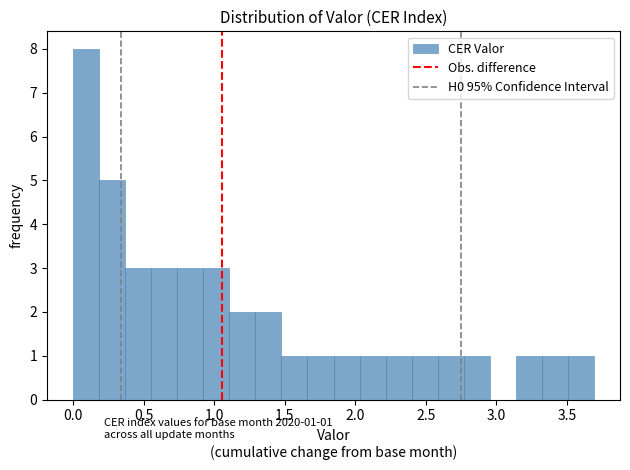

Read against the x-axis, roughly where is the centre of the tallest bar?

0.10